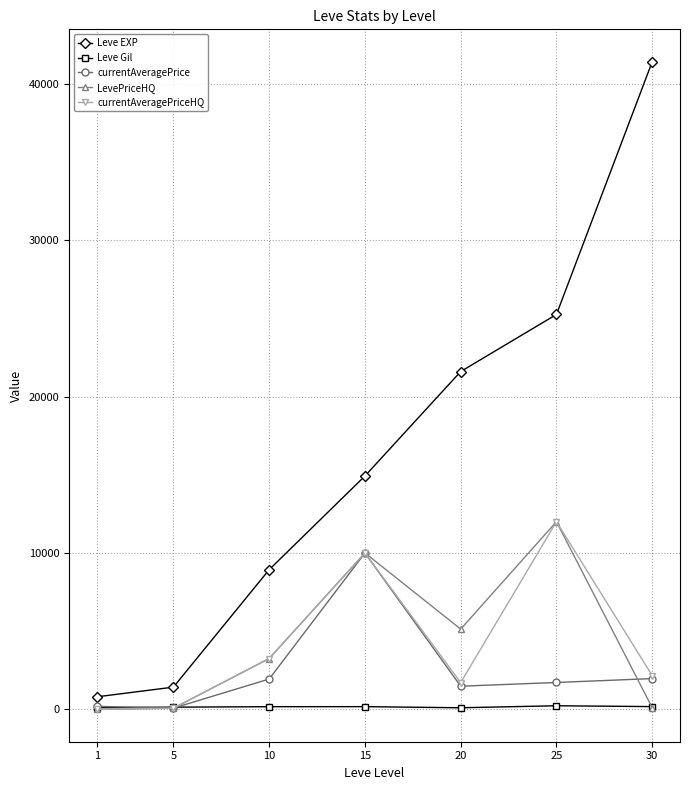

Which series has the widest spread of values?

Leve EXP